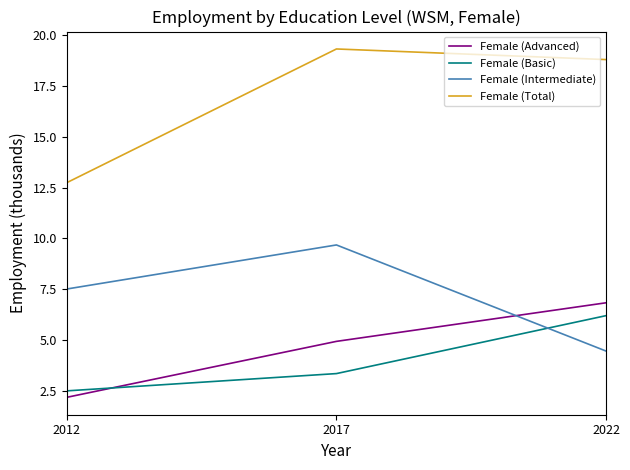

Which series has the widest spread of values?

Female (Total)